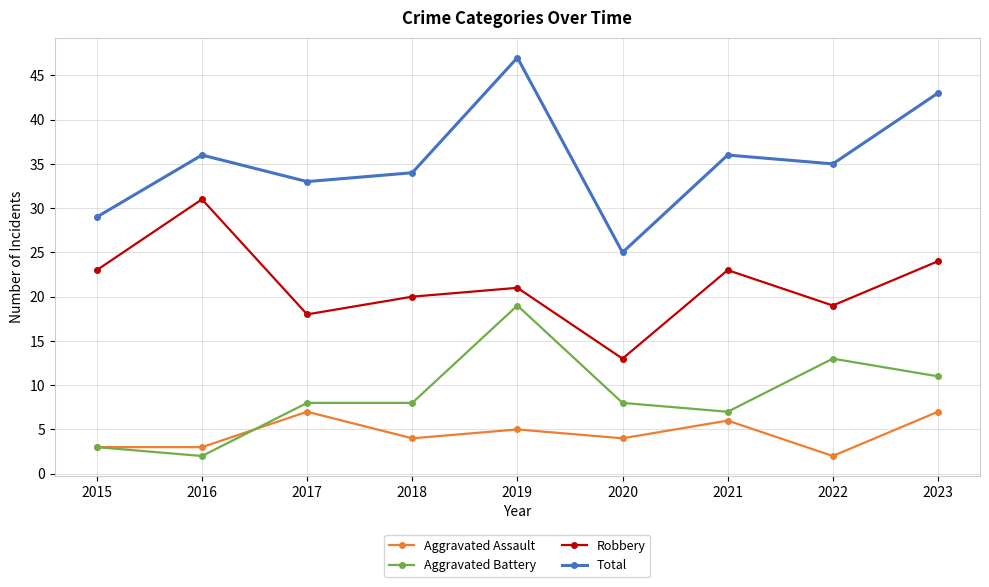

Reading left to right, transcribe all the data shown in this chart.

Aggravated Assault: 2015=3	2016=3	2017=7	2018=4	2019=5	2020=4	2021=6	2022=2	2023=7
Aggravated Battery: 2015=3	2016=2	2017=8	2018=8	2019=19	2020=8	2021=7	2022=13	2023=11
Robbery: 2015=23	2016=31	2017=18	2018=20	2019=21	2020=13	2021=23	2022=19	2023=24
Total: 2015=29	2016=36	2017=33	2018=34	2019=47	2020=25	2021=36	2022=35	2023=43